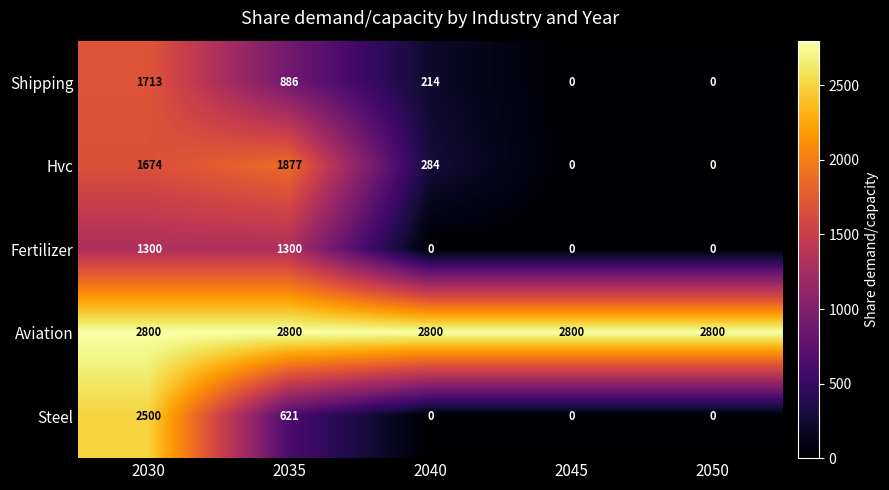

Reading right to left, what are all the values shown in this chart?

Shipping: 2050=0	2045=0	2040=214	2035=886	2030=1713
Hvc: 2050=0	2045=0	2040=284	2035=1877	2030=1674
Fertilizer: 2050=0	2045=0	2040=0	2035=1300	2030=1300
Aviation: 2050=2800	2045=2800	2040=2800	2035=2800	2030=2800
Steel: 2050=0	2045=0	2040=0	2035=621	2030=2500